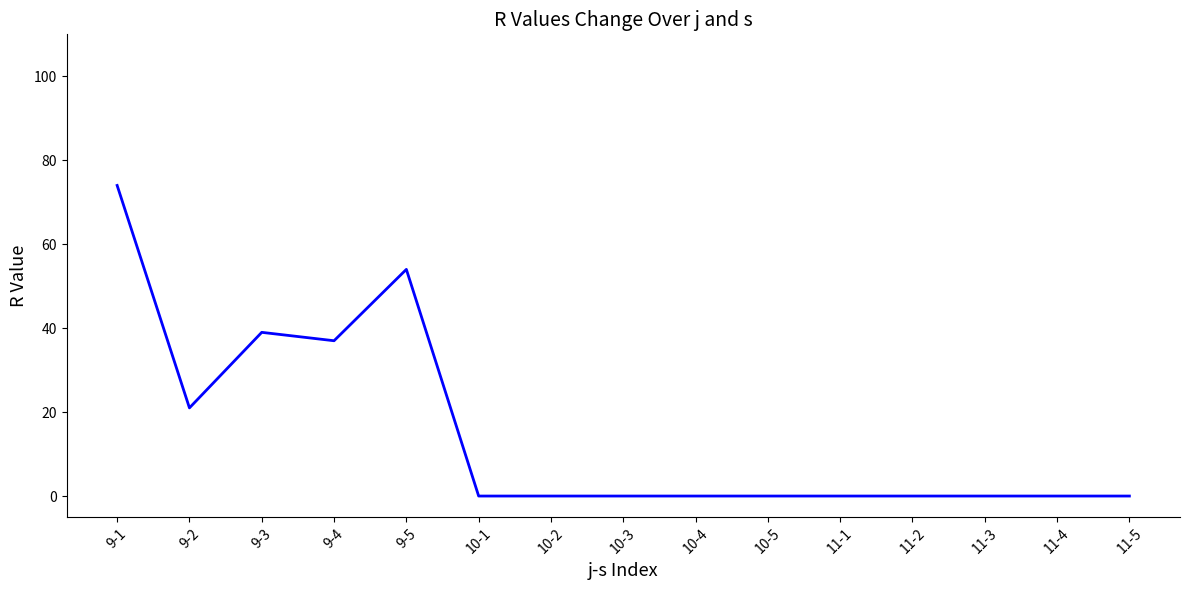

What position from the right is 10-4?

7